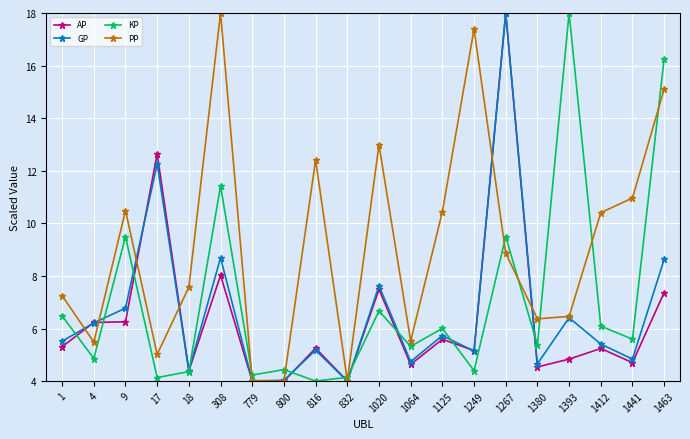

What is the total value across all series at 1441?

26.1